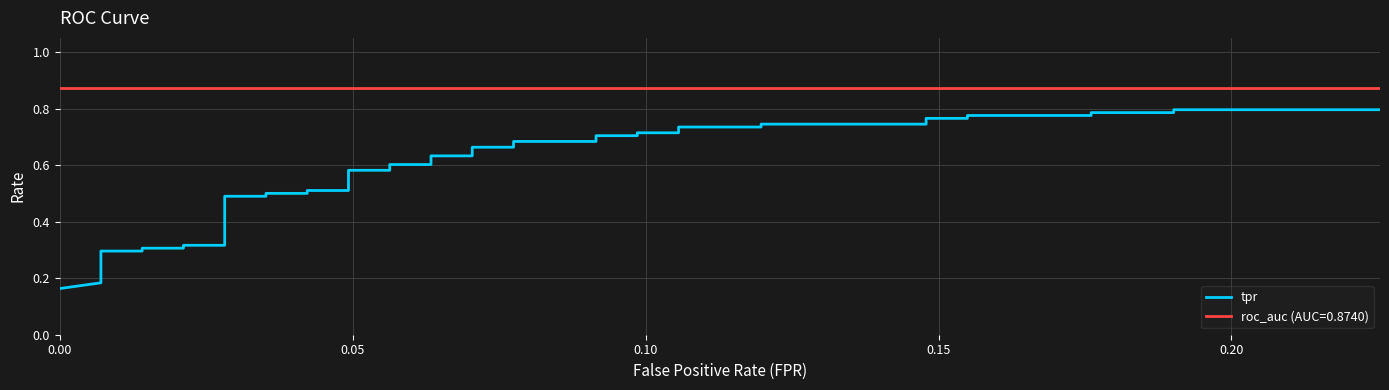

What is the sum of all values?

23.6